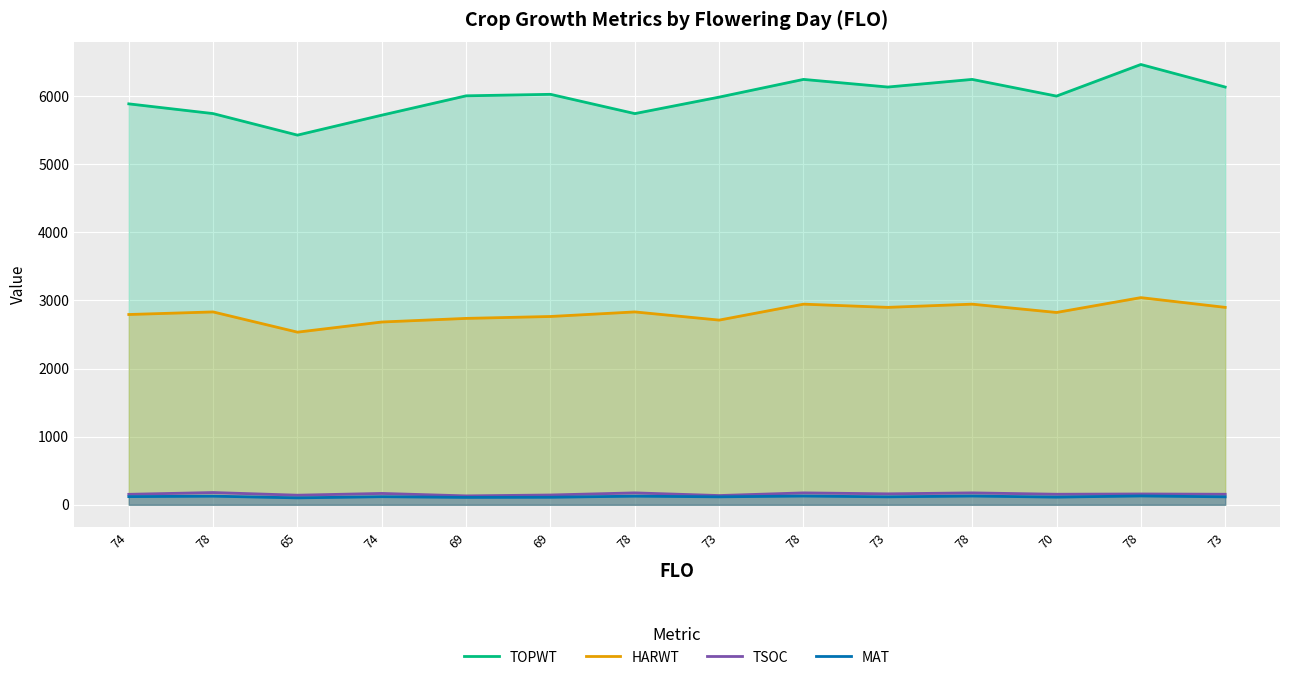

The value of TSOC at 74 is 264. True or false?

False